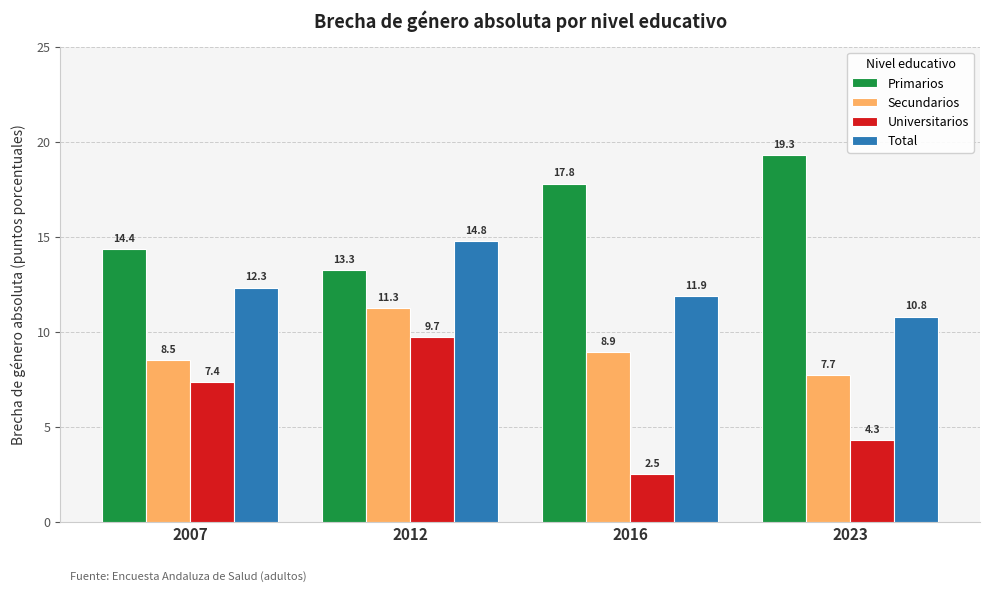

At which label is Universitarios closest to 6?

2007